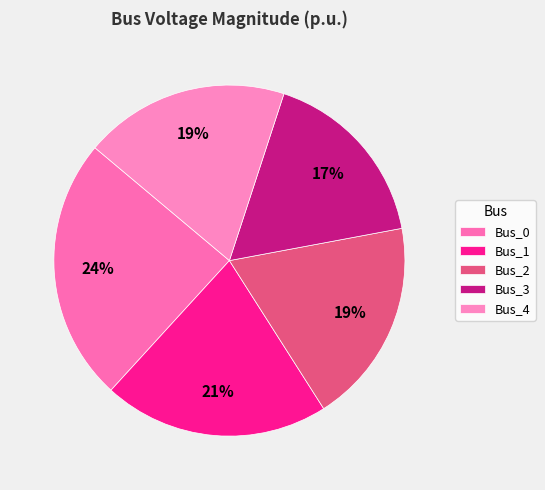

To the nearest percent, what is the combined percentage of Bus_2 and Bus_3?

36%